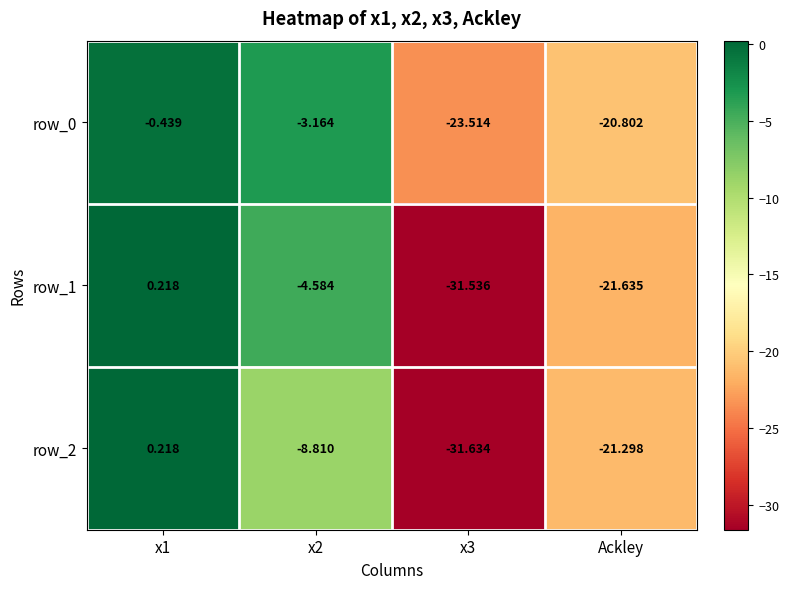

How many values in the row_0 series are below -3?

3